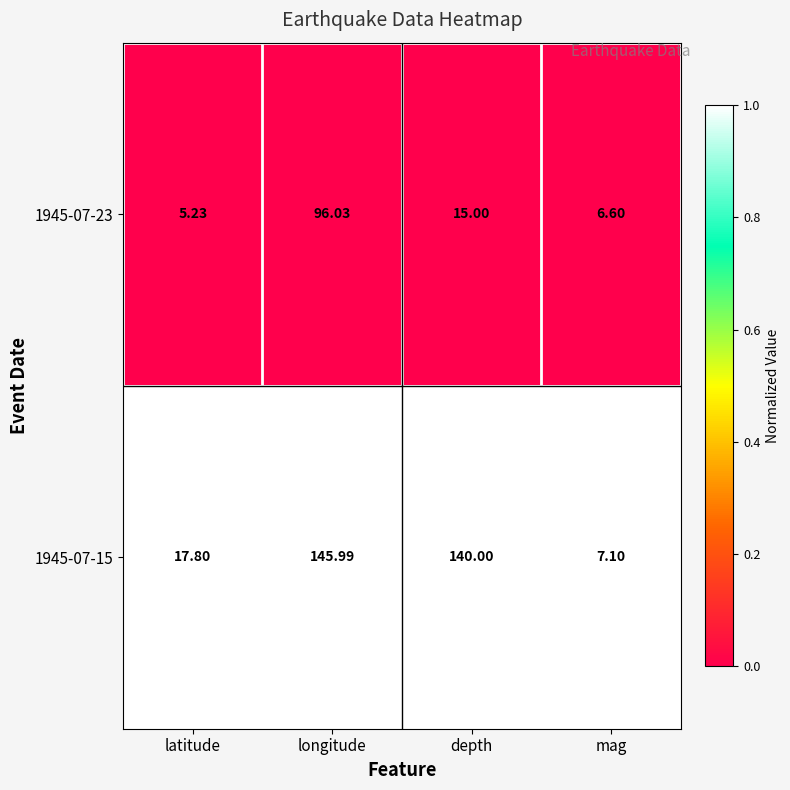

List the series in order of their peak value, lowest first.

1945-07-23, 1945-07-15